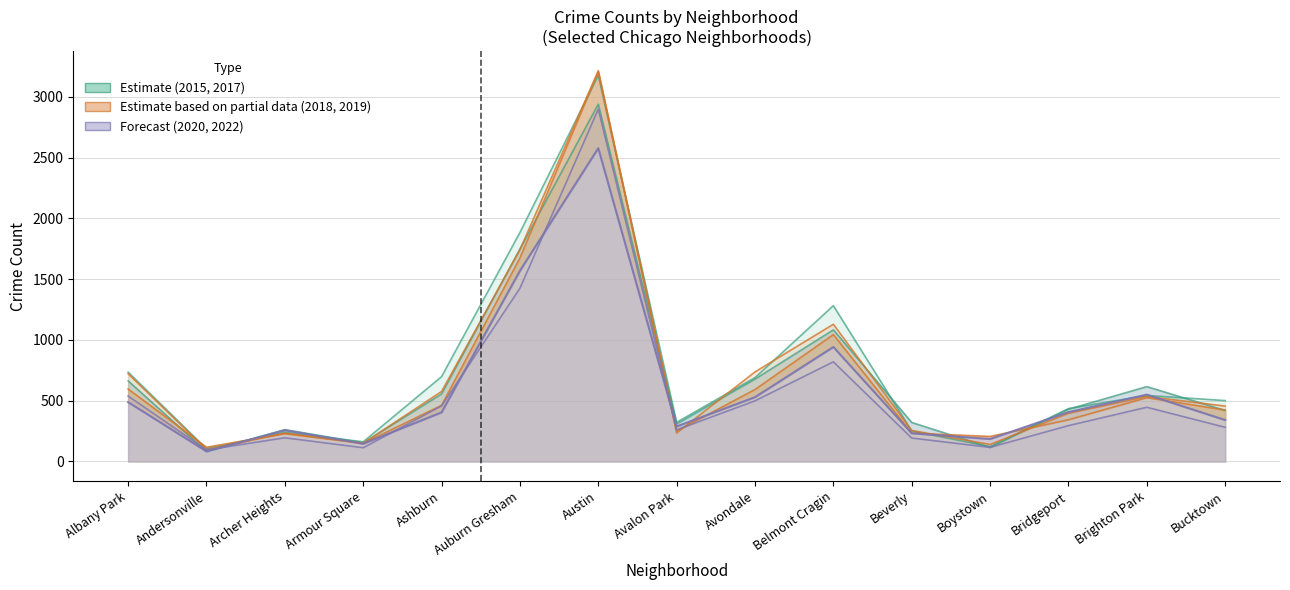

True or false: 2015 has more than 0 interior local peaks.

True